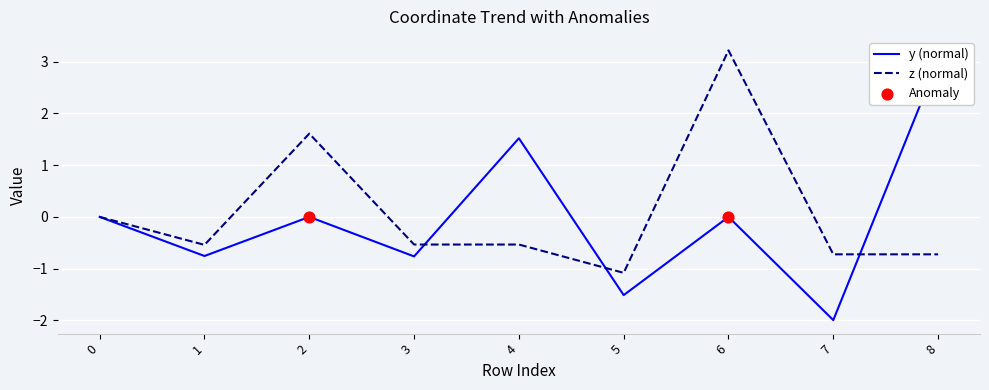

Is the value of z at 3 greater than the value of y at 6?

No